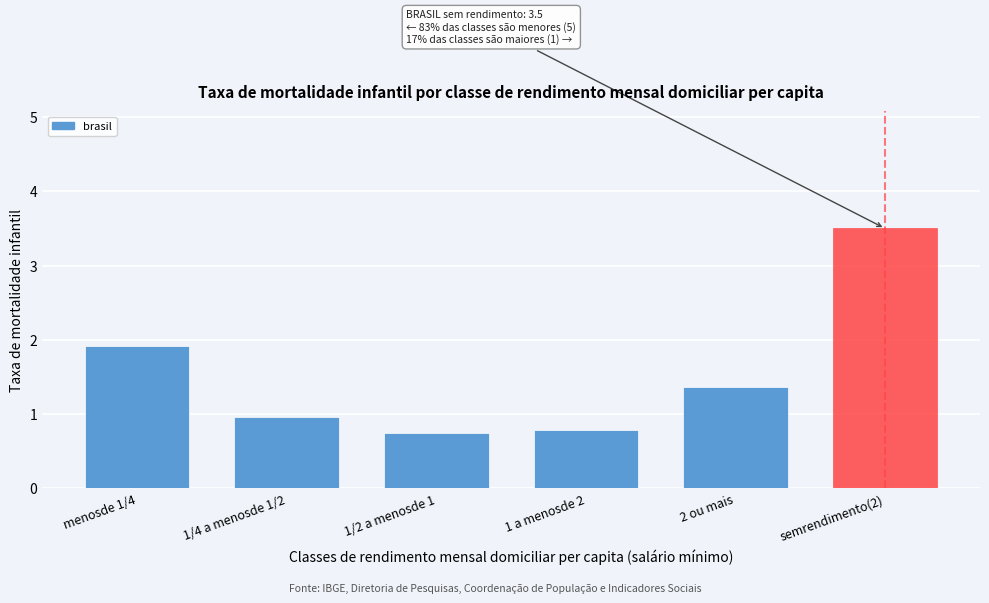

Reading left to right, list all the values displayed in this chart.

1.9	1.0	0.7	0.8	1.4	3.5